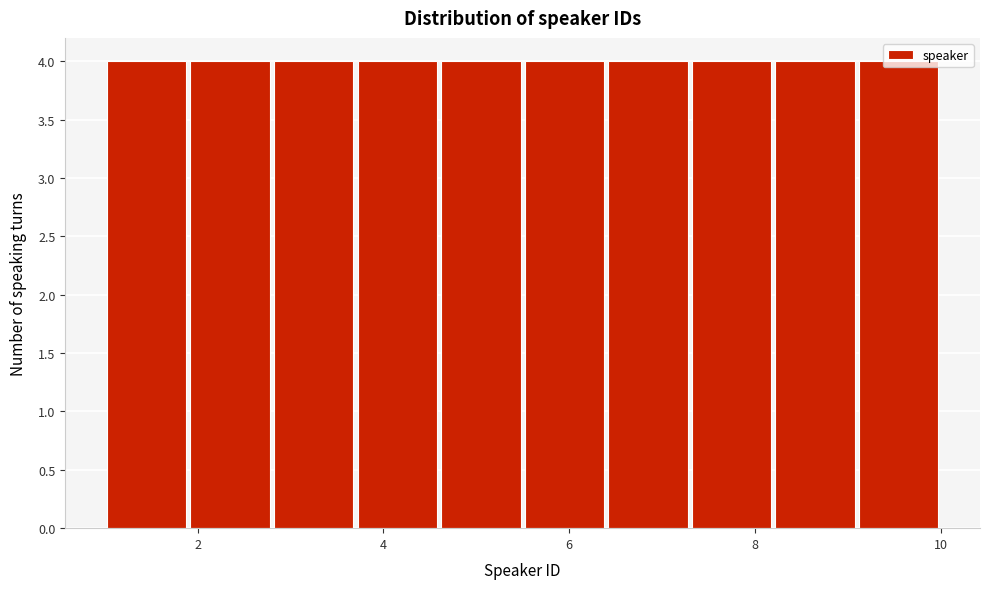

How tall is the bar that spans 8.2 to 9.1 on the x-axis? Neither the bar edges nor the heights are printed on the chart, so give them approximately, as read against the axes.

4